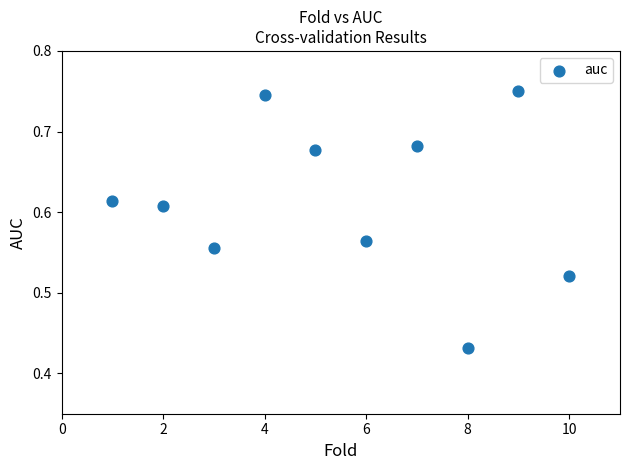

What is the range of Y values (max minus min)?

0.3